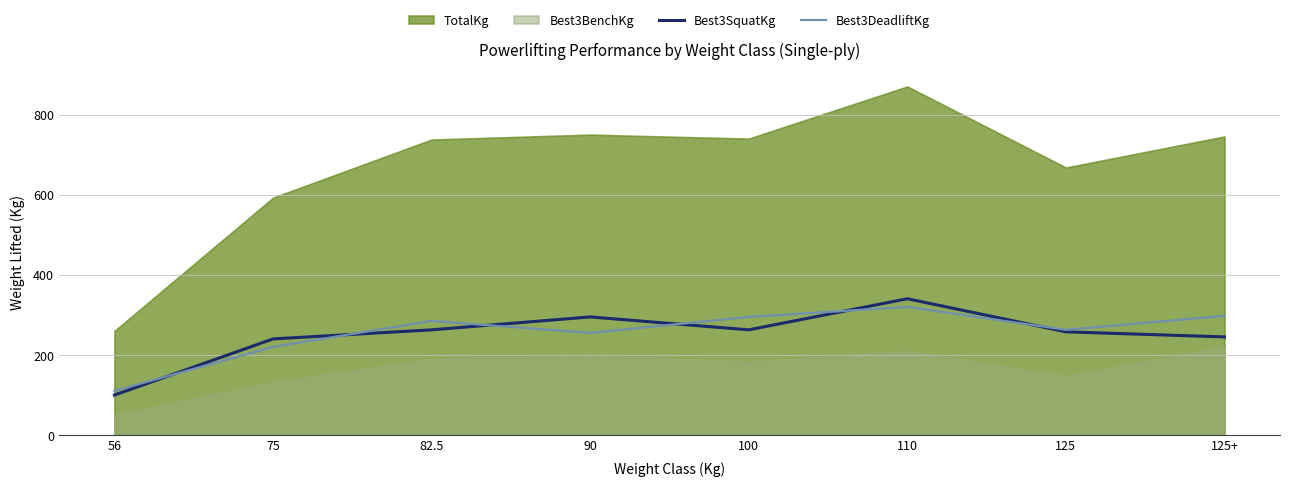

Is it true that Best3DeadliftKg equals 297.6 at 125+?

True